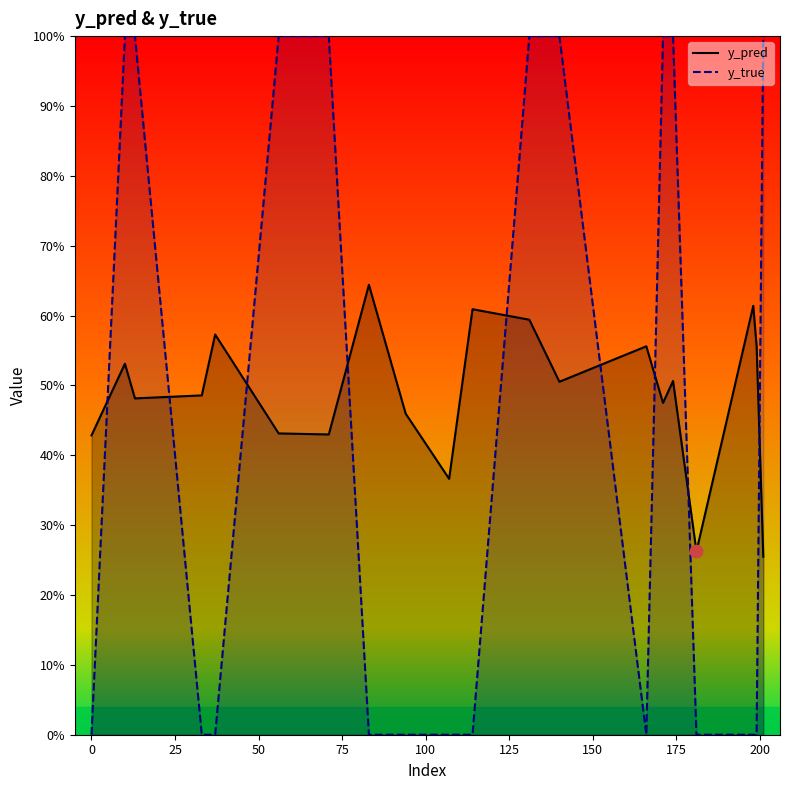

Which series contains the highest Y value?

y_true